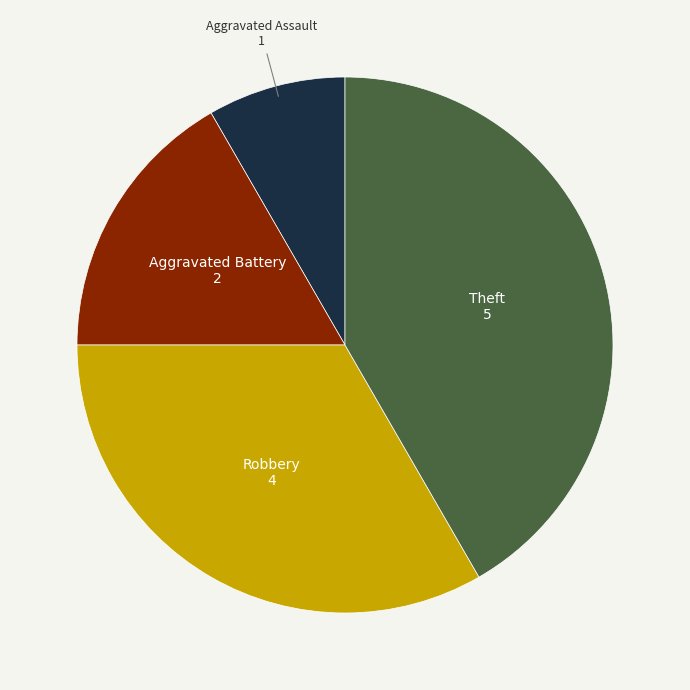

Is there a majority slice in this chart?

No